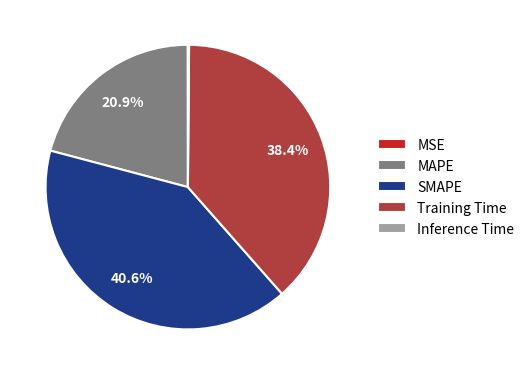

Does any single category account for the majority?

No